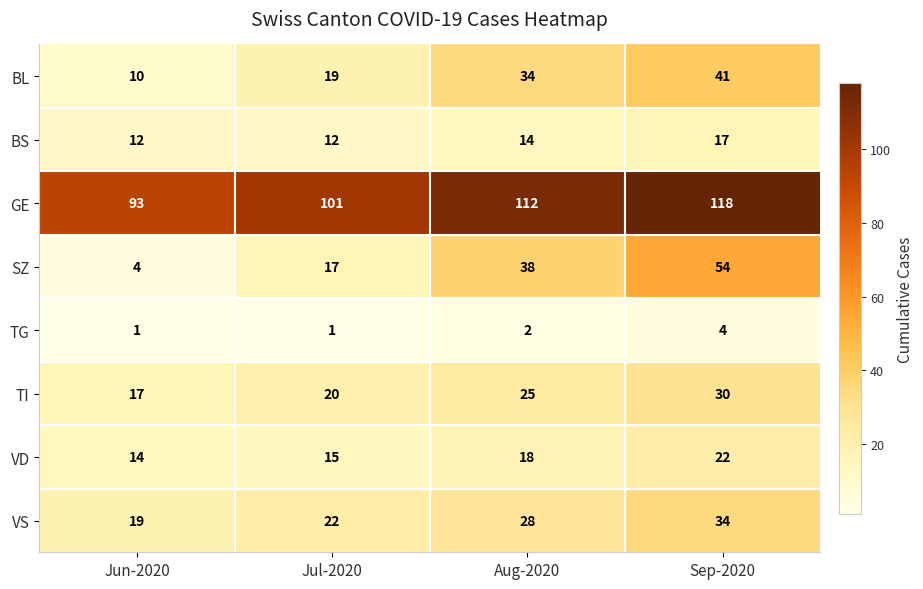

Which series has the largest total across all categories?

GE